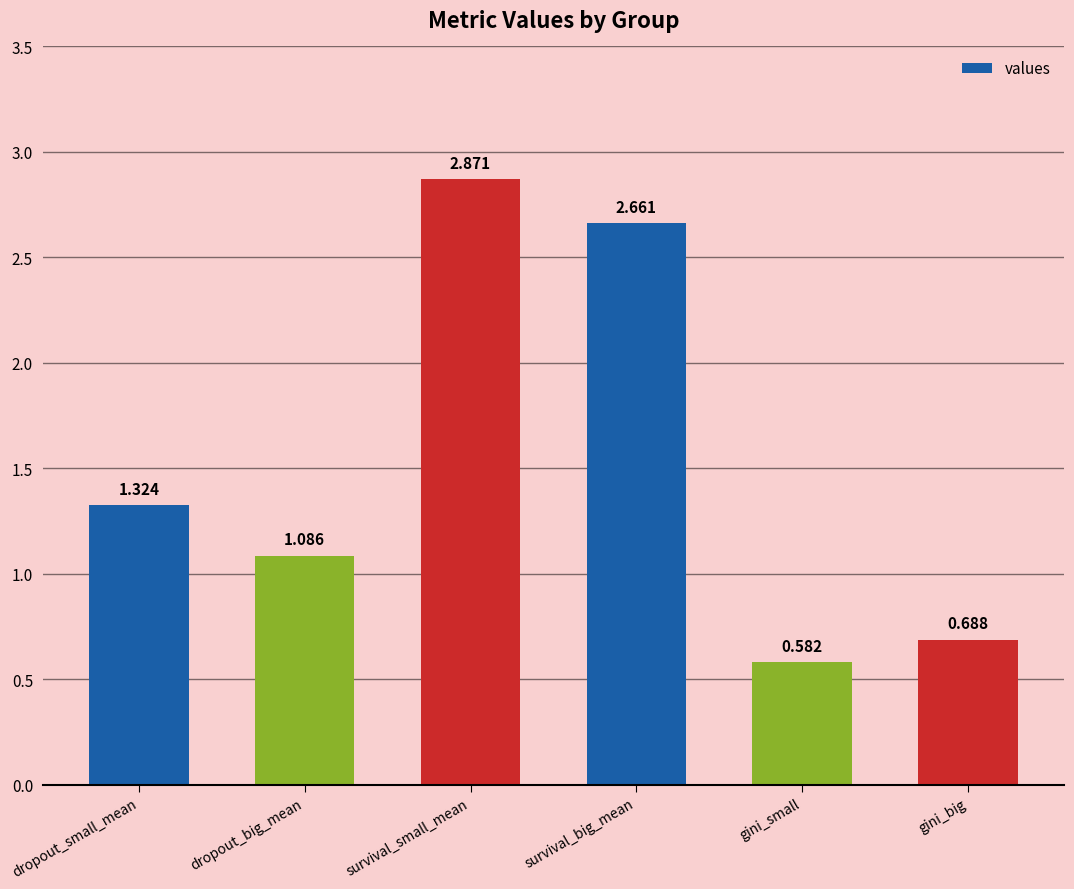

Are the bars grouped side by side (vs. stacked)?

No